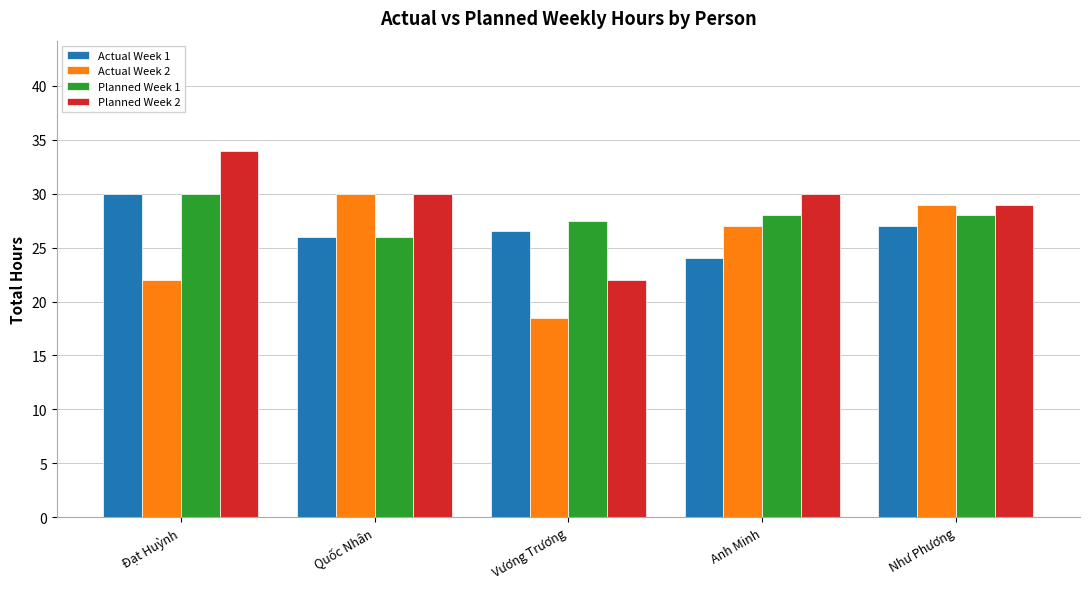

Are the bars grouped side by side (vs. stacked)?

Yes